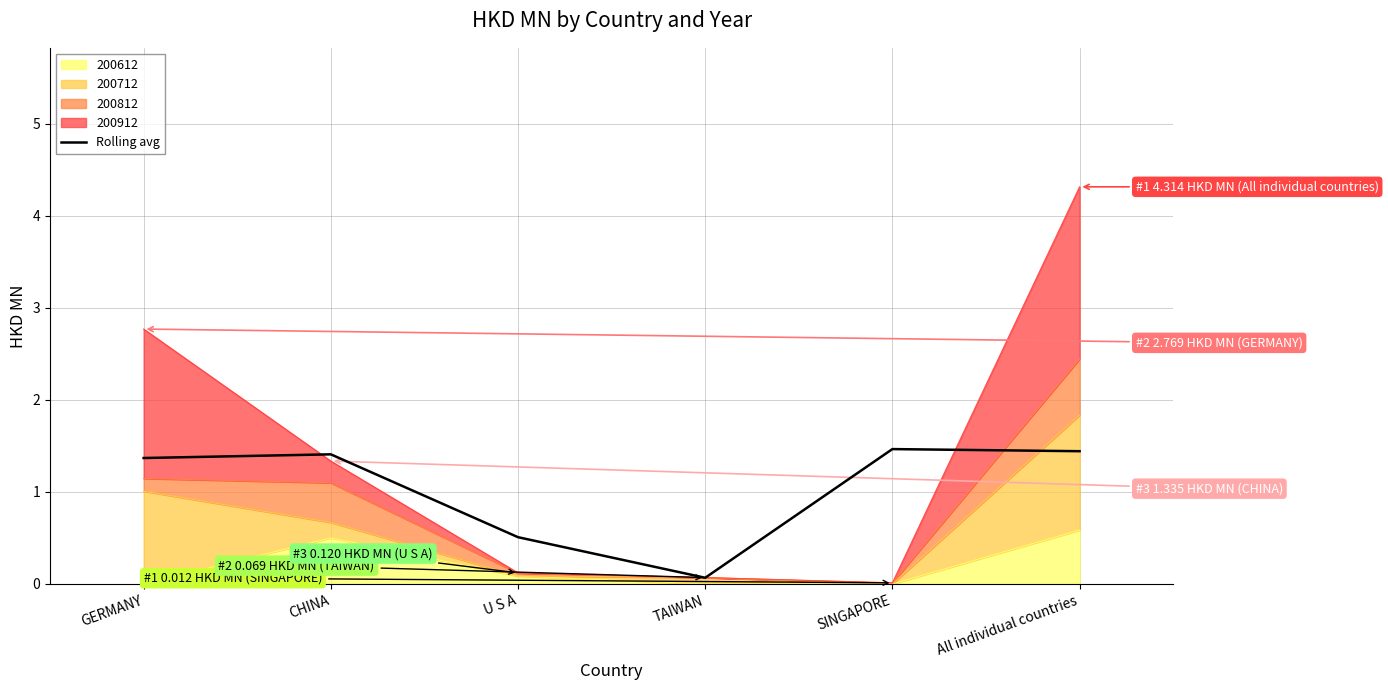

How many lines are shown in the chart?

1